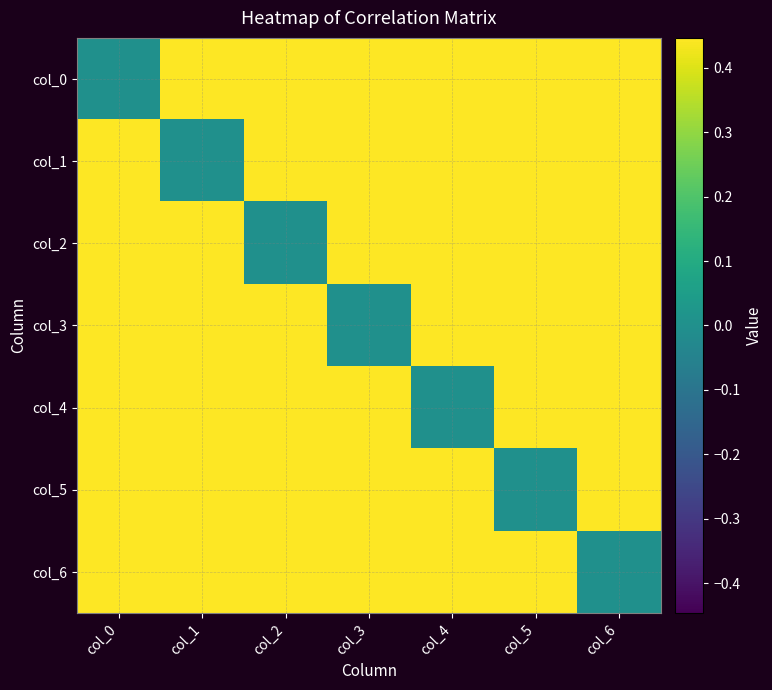

At which category is the sum across all series the highest?

col_0